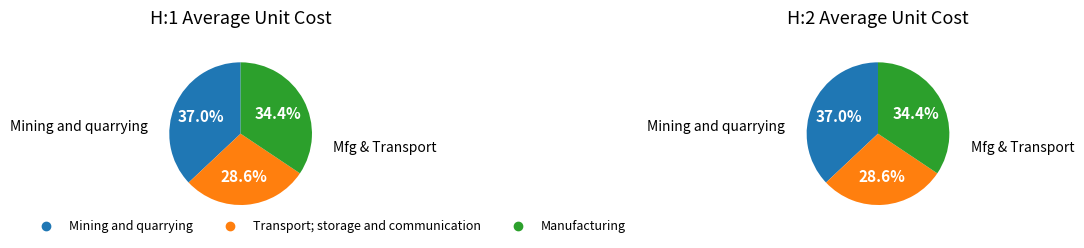

Do H:1 and H:2 together represent more than half of the pie?

Yes